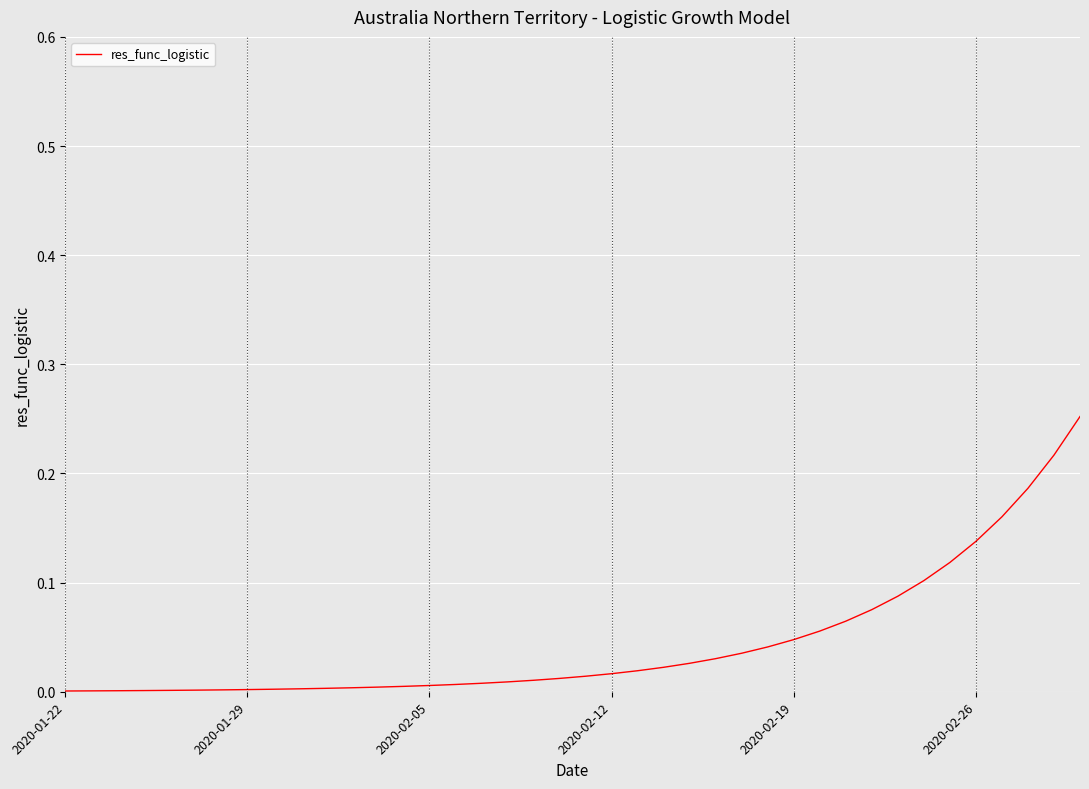

How many lines are shown in the chart?

1